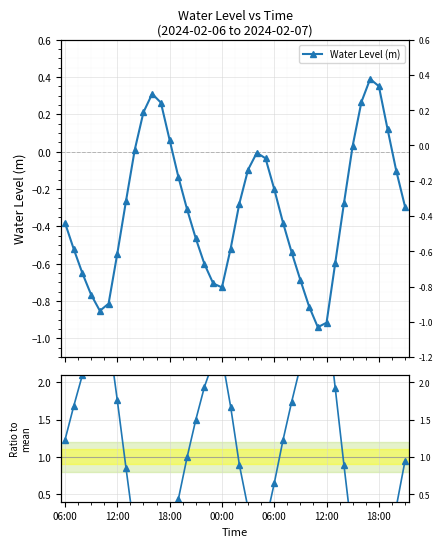

Which series has the widest spread of values?

Ratio to mean